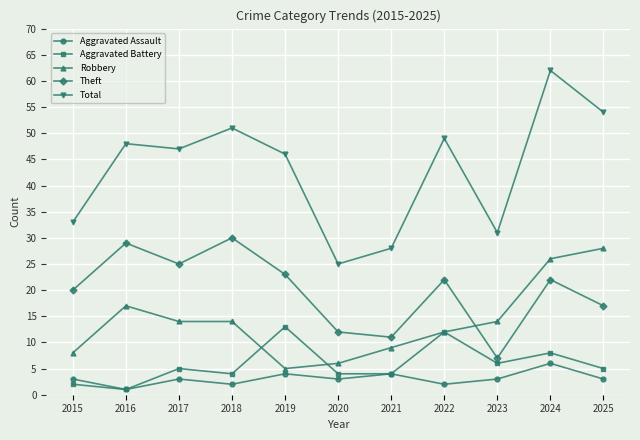

Is it true that Aggravated Assault equals 3 at 2020?

True